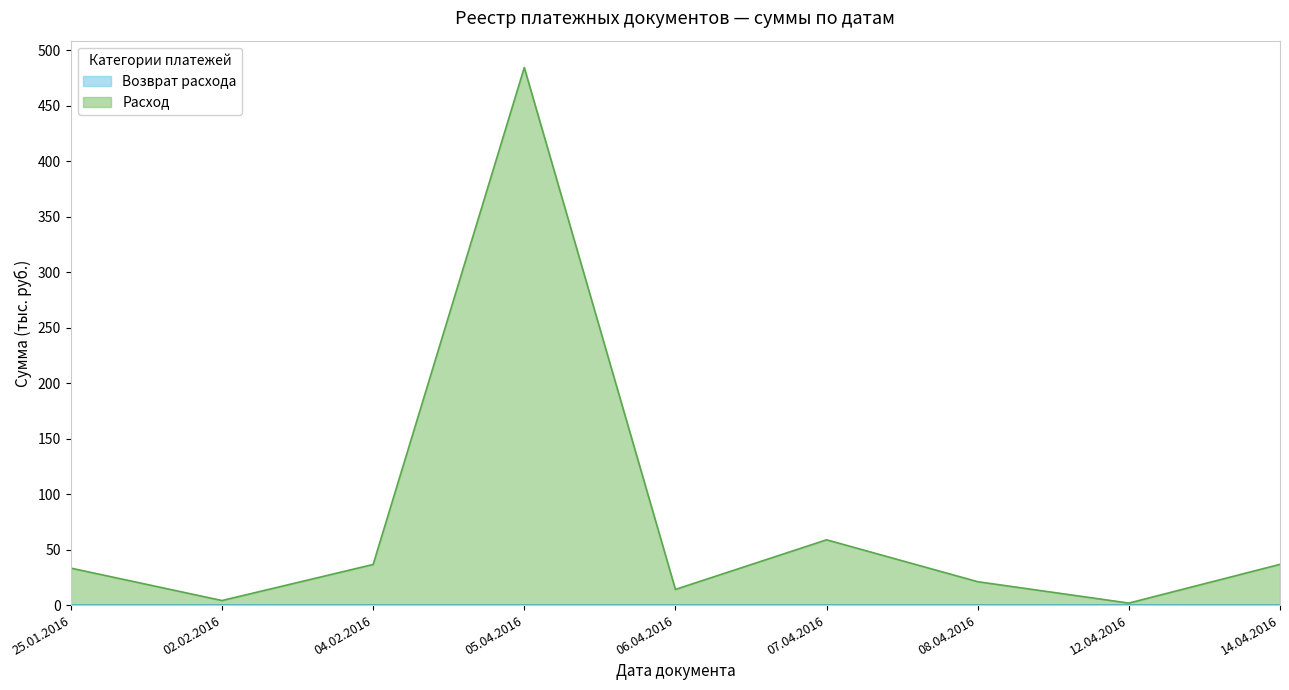

What position from the right is 12.04.2016?

2